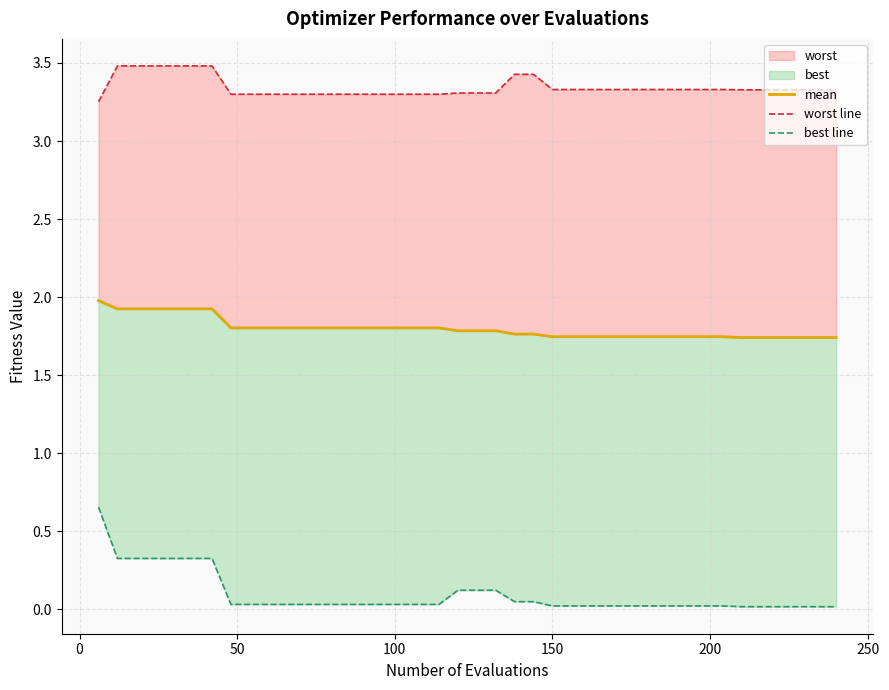

True or false: best line and worst line intersect in this chart.

False